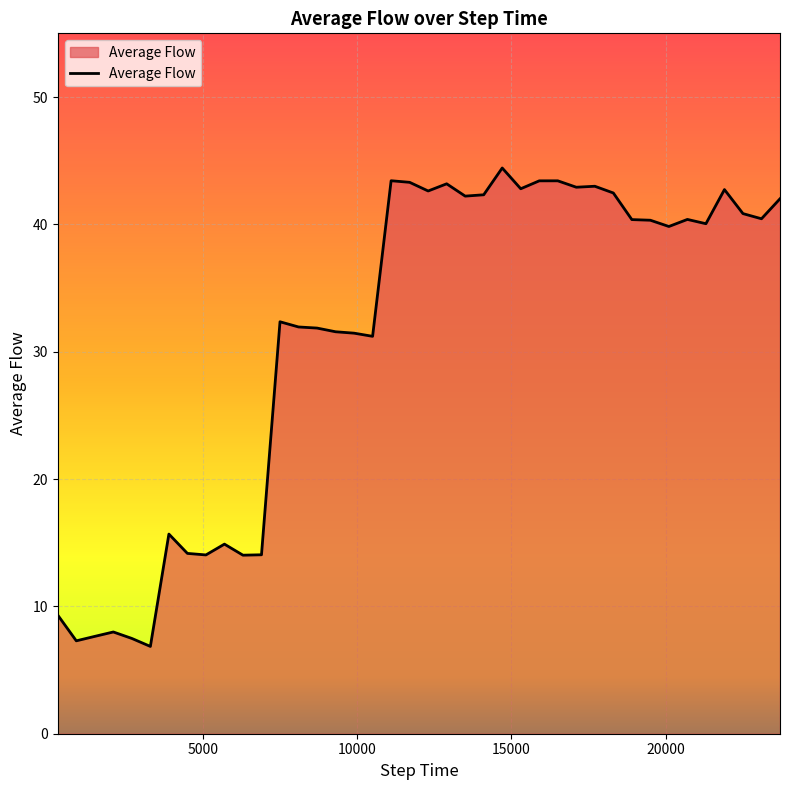

What is the difference between the maximum and minimum values?

37.6